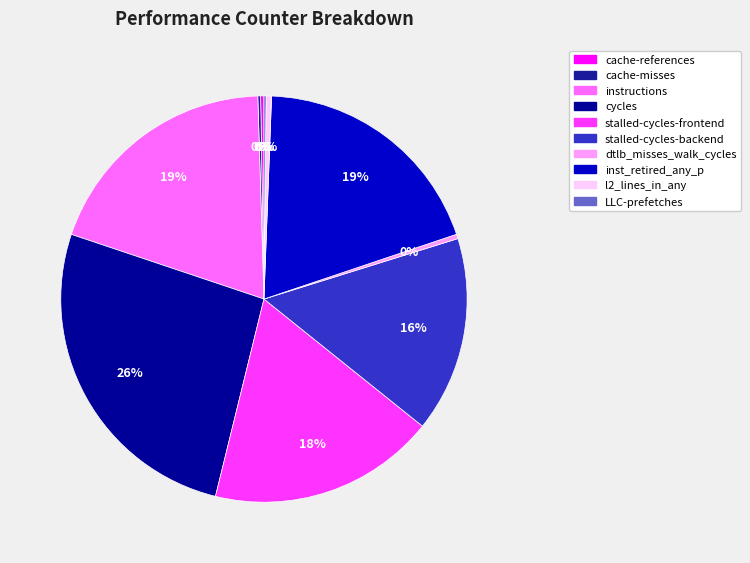

Which slice is the smallest?

LLC-prefetches